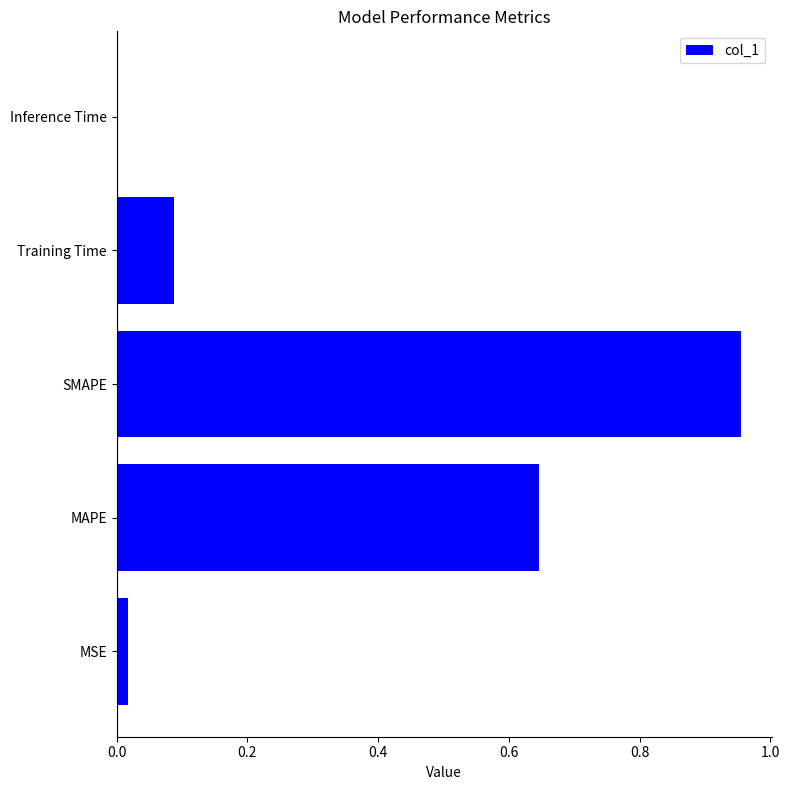

What is the sum of all values?

1.7